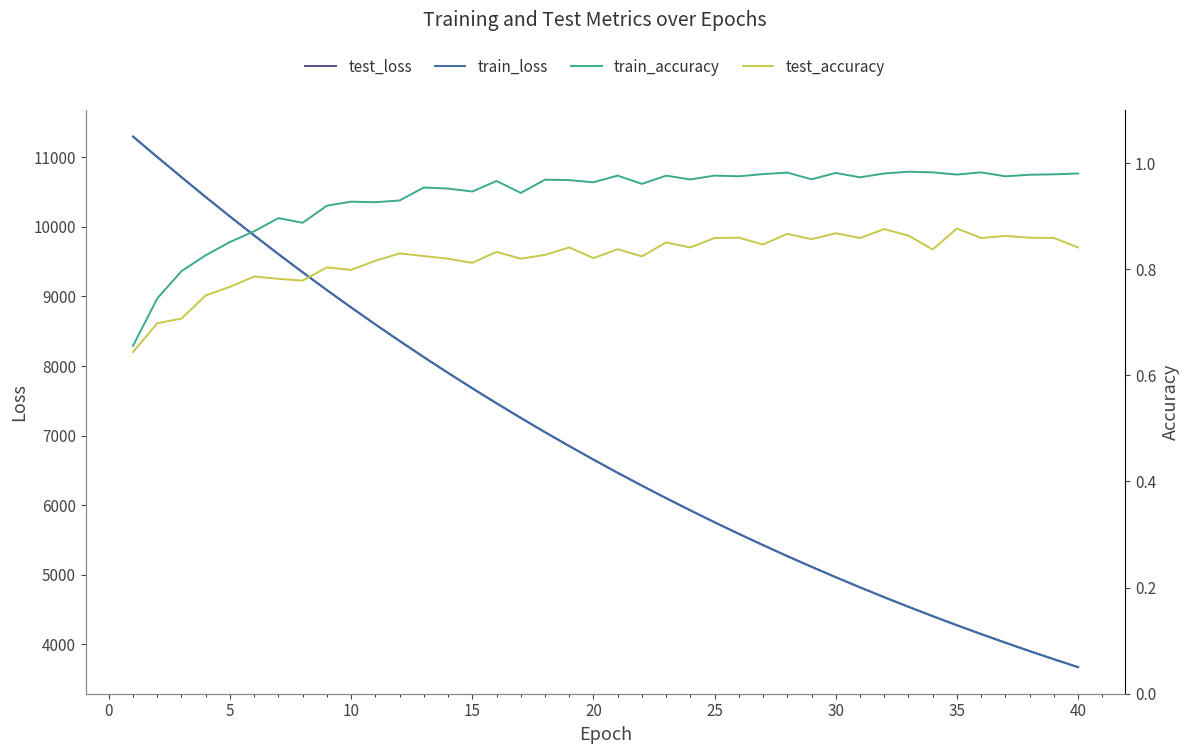

Reading left to right, what are all the values shown in this chart?

test_loss: 11297.9	11004.6	10715.3	10428.8	10149.8	9876.9	9609.2	9347.9	9092.1	8842.7	8598.7	8360.8	8128.5	7902.3	7680.9	7465.2	7255.1	7049.8	6850.4	6655.7	6465.7	6281.2	6100.8	5925.5	5754.6	5588.1	5426.1	5268.3	5114.9	4965.0	4819.4	4677.7	4539.7	4405.6	4274.6	4147.7	4023.9	3903.3	3786.2	3672.3
train_loss: 11297.0	11002.5	10712.6	10427.4	10148.0	9874.5	9607.1	9345.9	9090.2	8840.6	8596.9	8359.0	8126.6	7900.1	7679.1	7463.5	7253.5	7048.4	6848.8	6654.3	6464.5	6279.8	6099.7	5924.3	5753.5	5587.1	5425.1	5267.3	5113.8	4964.2	4818.6	4676.9	4538.9	4404.7	4274.0	4146.8	4023.1	3902.6	3785.5	3671.5
train_accuracy: 0.7	0.7	0.8	0.8	0.9	0.9	0.9	0.9	0.9	0.9	0.9	0.9	1.0	1.0	0.9	1.0	0.9	1.0	1.0	1.0	1.0	1.0	1.0	1.0	1.0	1.0	1.0	1.0	1.0	1.0	1.0	1.0	1.0	1.0	1.0	1.0	1.0	1.0	1.0	1.0
test_accuracy: 0.6	0.7	0.7	0.8	0.8	0.8	0.8	0.8	0.8	0.8	0.8	0.8	0.8	0.8	0.8	0.8	0.8	0.8	0.8	0.8	0.8	0.8	0.9	0.8	0.9	0.9	0.8	0.9	0.9	0.9	0.9	0.9	0.9	0.8	0.9	0.9	0.9	0.9	0.9	0.8